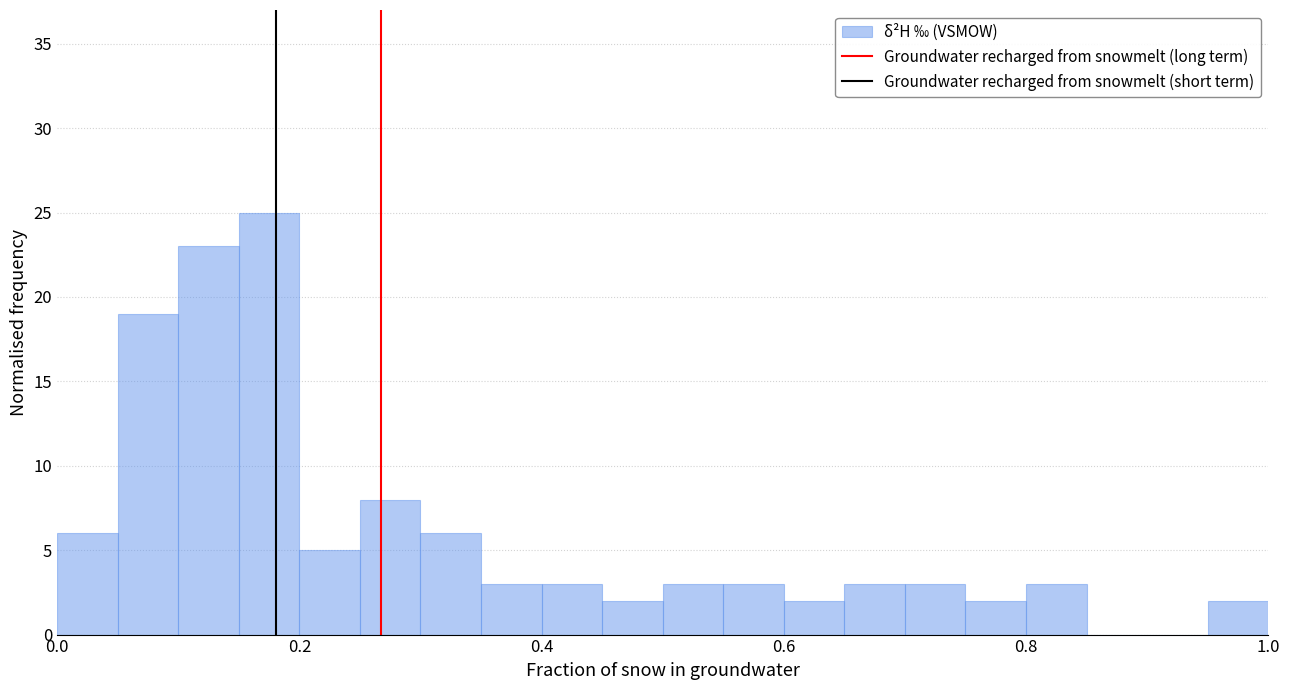

Read against the x-axis, roughly where is the centre of the tallest bar?

0.18